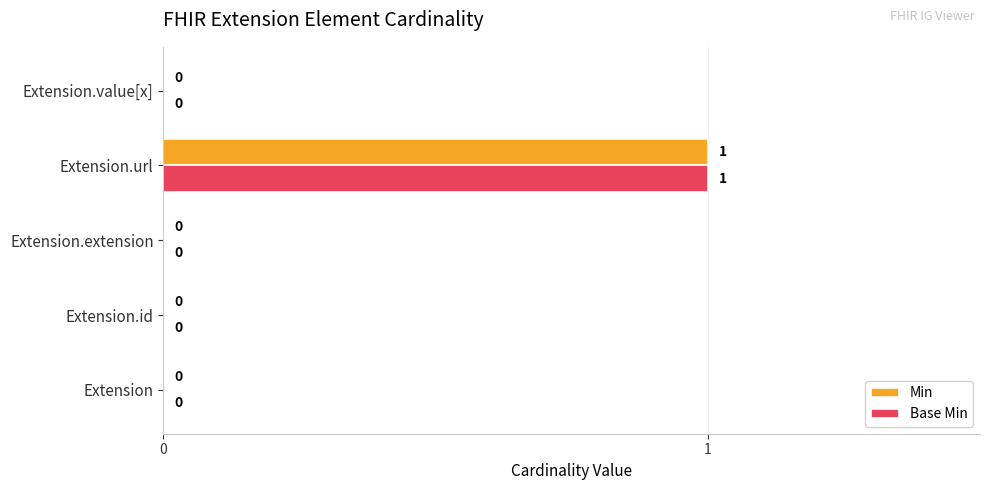

How many Min values are between 0 and 1?

5